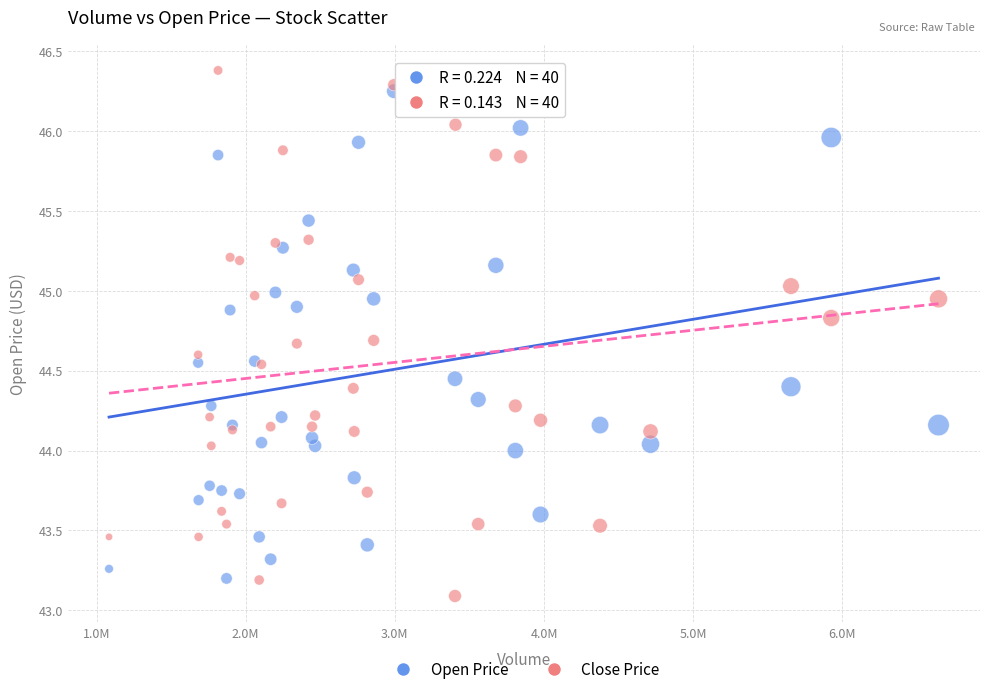

What are all the series names shown in the legend?

Open Price, Close Price